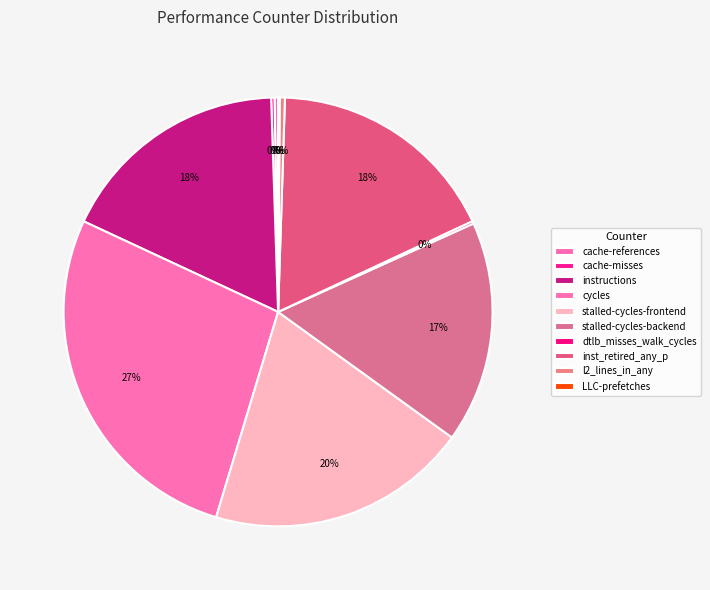

To the nearest percent, what is the difference between the largest and smallest slice percentages?

27%